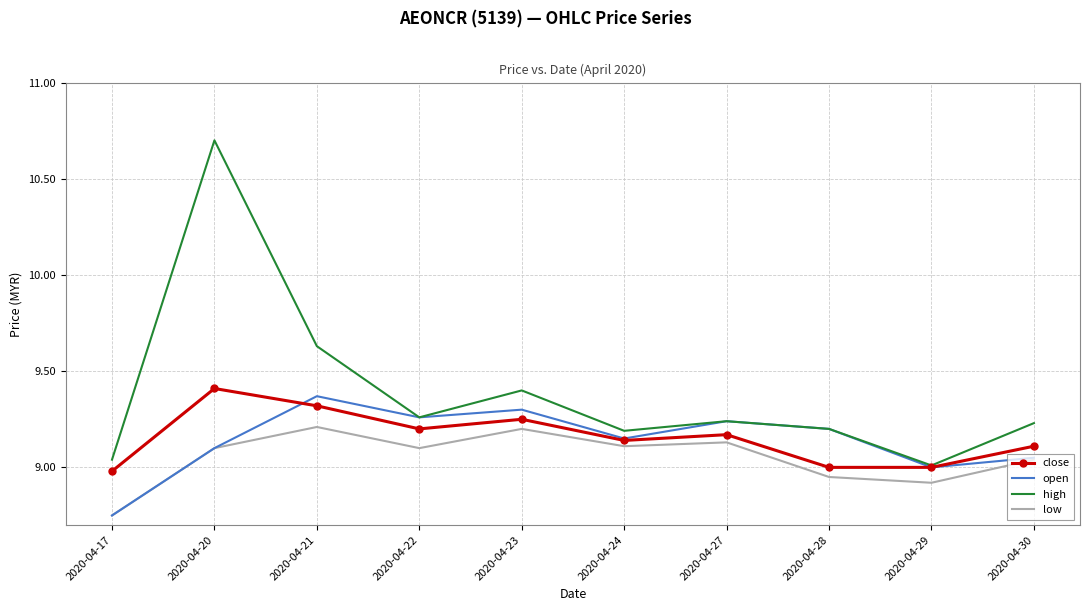

The low series shows 9.2 at 2020-04-23. True or false?

True